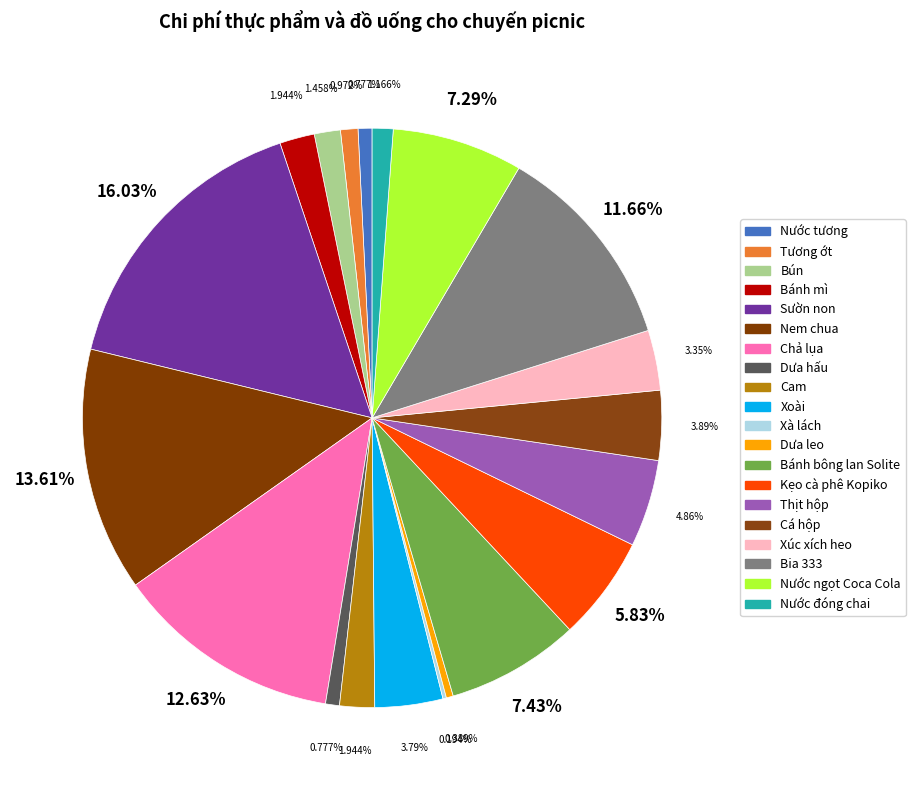

Does any single category account for the majority?

No